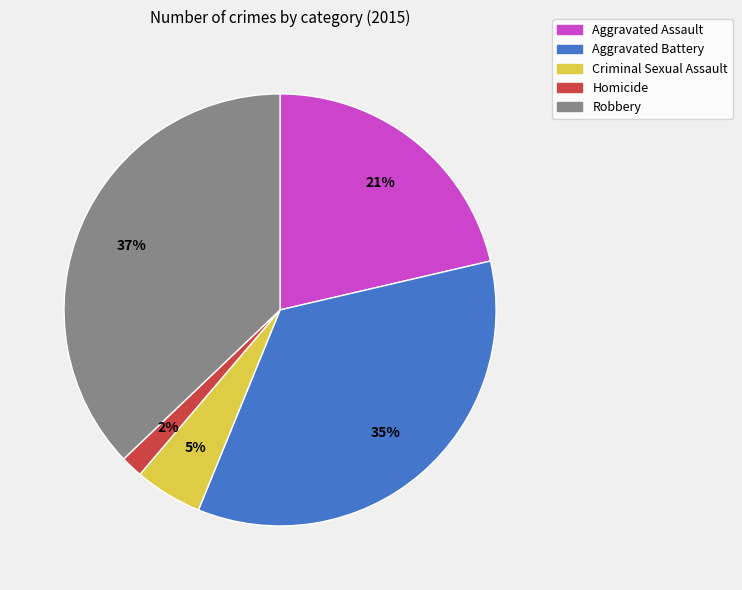

Is the sum of Criminal Sexual Assault and Robbery greater than half?

No